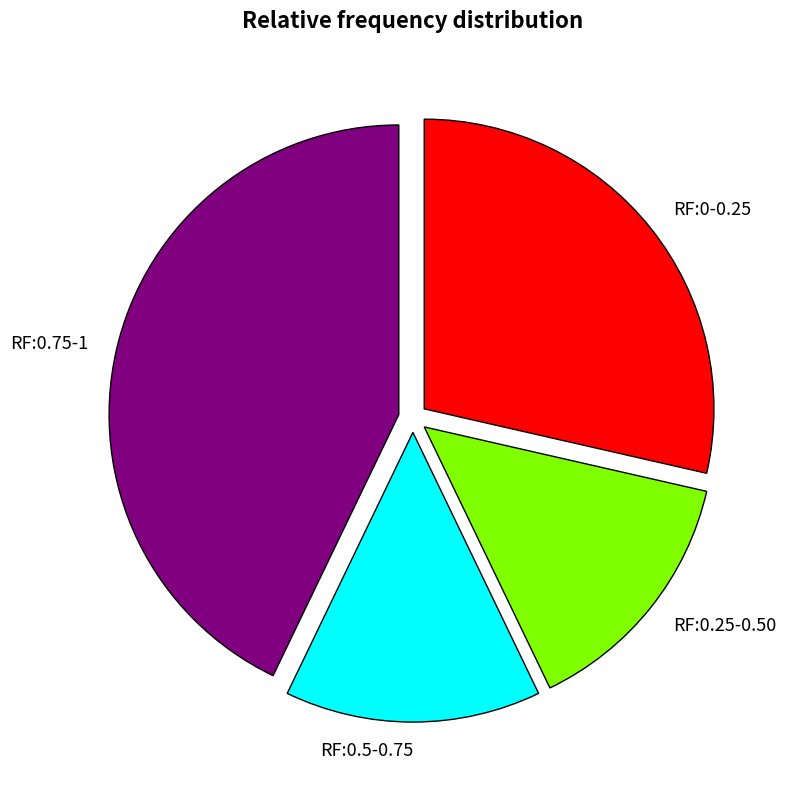

Is there a majority slice in this chart?

No